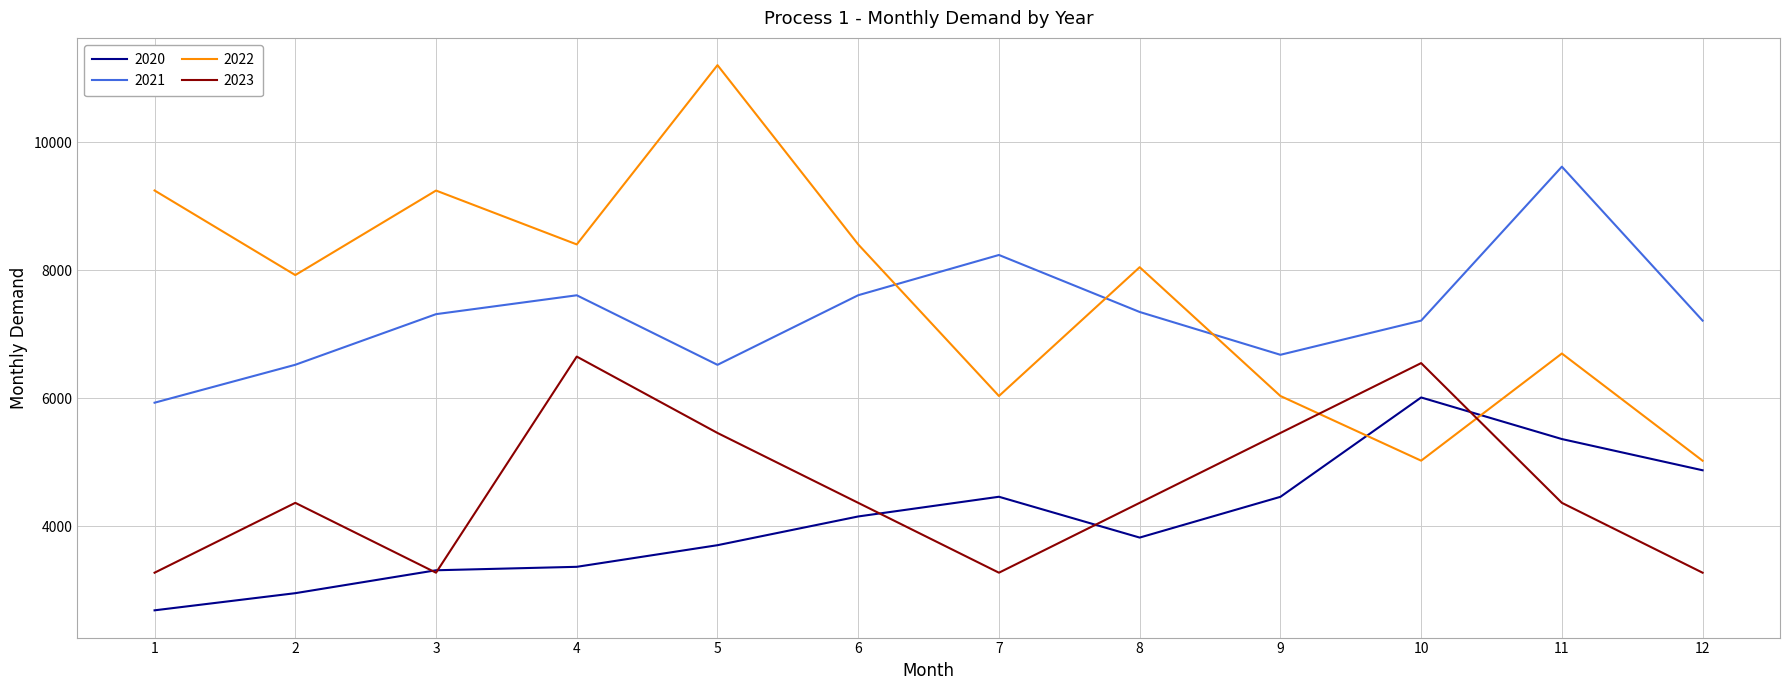

At which category does the chart reach its minimum across all series?

1